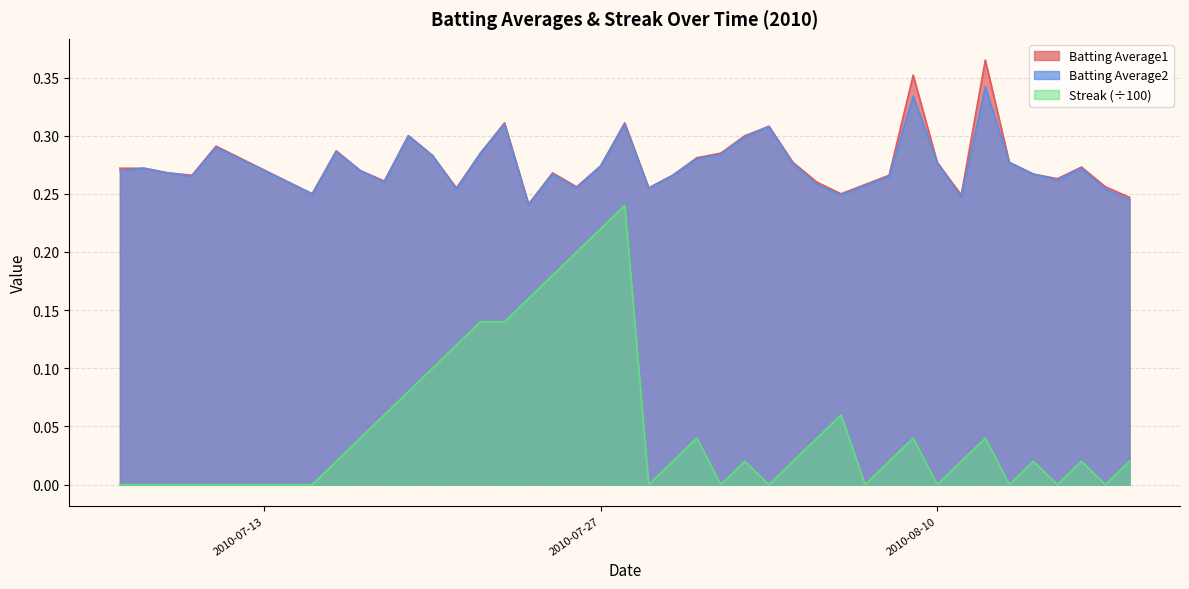

True or false: Batting Average1 and Streak cross at least once.

False